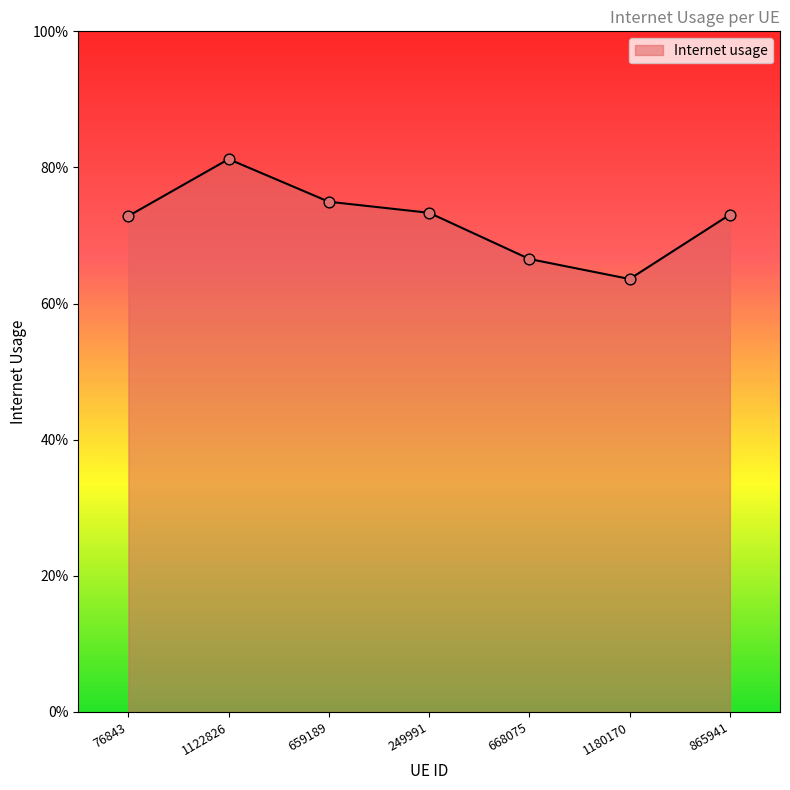

Which has a higher value, 249991 or 668075?

249991